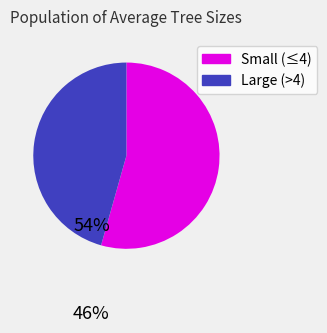

Count the number of slices in the pie.

2